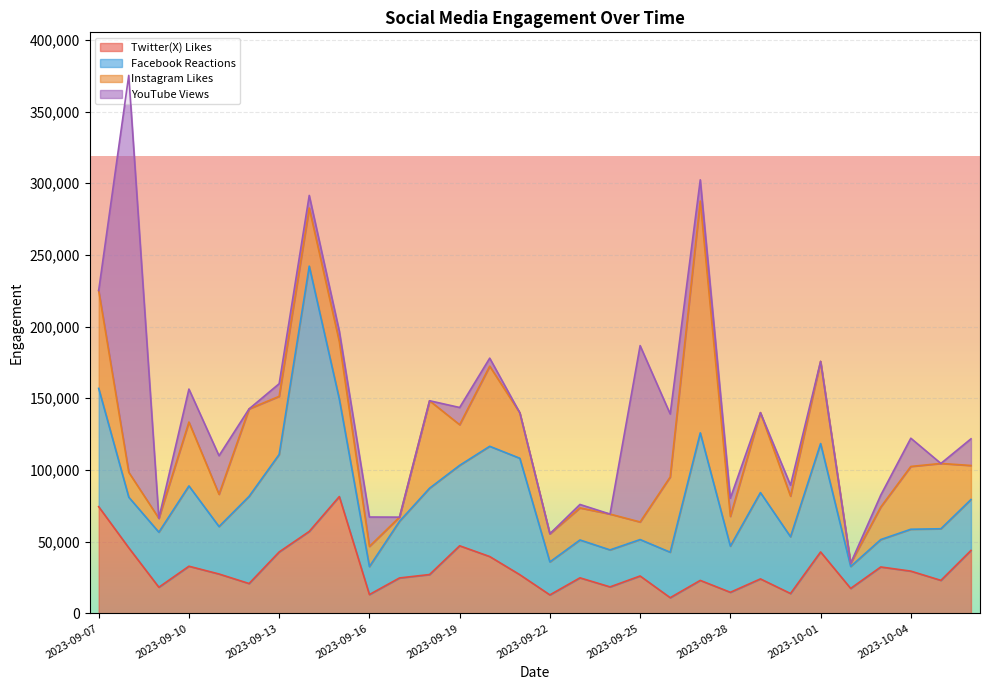

Reading left to right, transcribe all the data shown in this chart.

Twitter(X) Likes: 2023-09-07=74407	2023-09-08=45738	2023-09-09=18228	2023-09-10=32881	2023-09-11=27464	2023-09-12=20810	2023-09-13=42837	2023-09-14=57152	2023-09-15=81468	2023-09-16=13132	2023-09-17=24700	2023-09-18=27091	2023-09-19=47142	2023-09-20=39631	2023-09-21=26984	2023-09-22=12882	2023-09-23=24791	2023-09-24=18468	2023-09-25=26075	2023-09-26=10942	2023-09-27=23000	2023-09-28=14700	2023-09-29=24043	2023-09-30=13851	2023-10-01=42837	2023-10-02=17411	2023-10-03=32369	2023-10-04=29466	2023-10-05=23021	2023-10-06=43900
Facebook Reactions: 2023-09-07=82500	2023-09-08=35300	2023-09-09=38400	2023-09-10=56000	2023-09-11=33100	2023-09-12=60800	2023-09-13=68000	2023-09-14=185000	2023-09-15=68000	2023-09-16=19500	2023-09-17=39500	2023-09-18=60200	2023-09-19=56100	2023-09-20=76900	2023-09-21=81200	2023-09-22=23000	2023-09-23=26400	2023-09-24=25800	2023-09-25=25400	2023-09-26=31700	2023-09-27=102900	2023-09-28=32200	2023-09-29=60200	2023-09-30=39600	2023-10-01=75600	2023-10-02=15300	2023-10-03=19100	2023-10-04=29200	2023-10-05=36000	2023-10-06=35500
Instagram Likes: 2023-09-07=68265	2023-09-08=17363	2023-09-09=9672	2023-09-10=44545	2023-09-11=22500	2023-09-12=61004	2023-09-13=40527	2023-09-14=40527	2023-09-15=40044	2023-09-16=14063	2023-09-17=2914	2023-09-18=61004	2023-09-19=28343	2023-09-20=55857	2023-09-21=31735	2023-09-22=19627	2023-09-23=22369	2023-09-24=24980	2023-09-25=12268	2023-09-26=52491	2023-09-27=161665	2023-09-28=20740	2023-09-29=55757	2023-09-30=28343	2023-10-01=57315	2023-10-02=2214	2023-10-03=22681	2023-10-04=43795	2023-10-05=45539	2023-10-06=23733
YouTube Views: 2023-09-07=0	2023-09-08=276800	2023-09-09=0	2023-09-10=23000	2023-09-11=26900	2023-09-12=0	2023-09-13=8800	2023-09-14=8800	2023-09-15=7300	2023-09-16=20500	2023-09-17=0	2023-09-18=0	2023-09-19=12000	2023-09-20=5600	2023-09-21=0	2023-09-22=0	2023-09-23=2400	2023-09-24=0	2023-09-25=123000	2023-09-26=43900	2023-09-27=14800	2023-09-28=12660	2023-09-29=0	2023-09-30=7600	2023-10-01=0	2023-10-02=0	2023-10-03=8300	2023-10-04=19700	2023-10-05=0	2023-10-06=18600